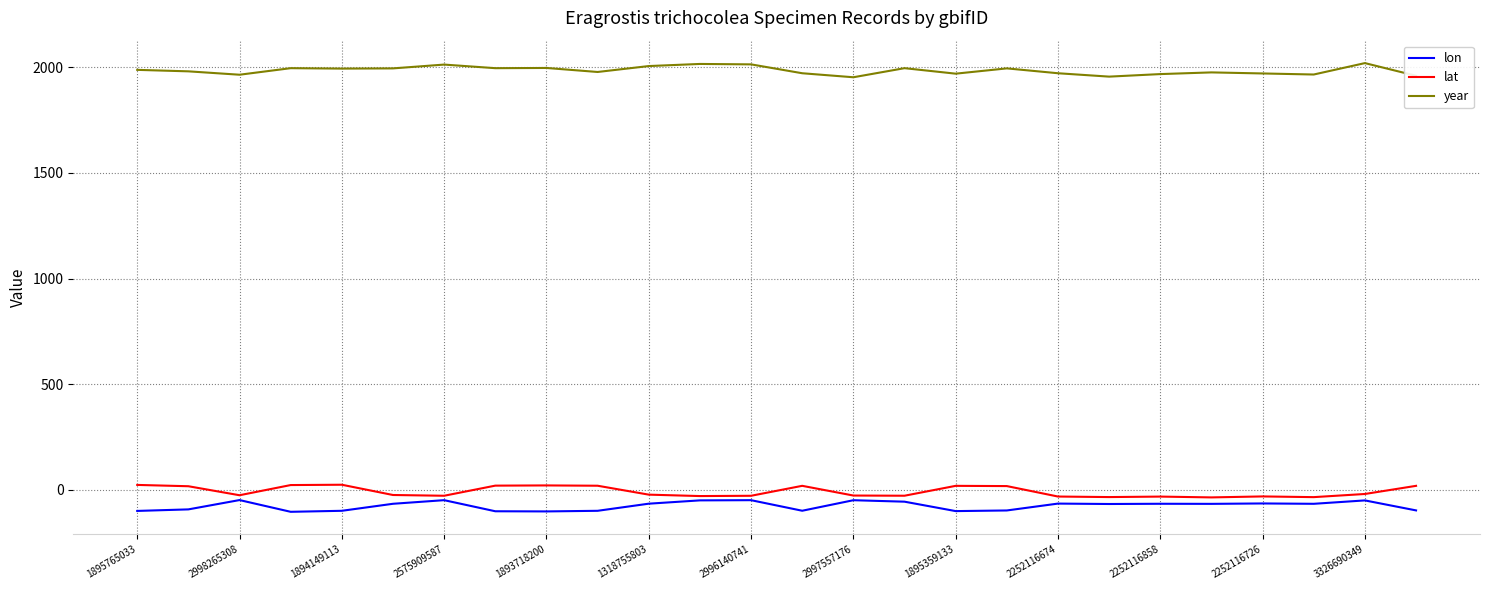

What is the minimum value for lon?

-103.5